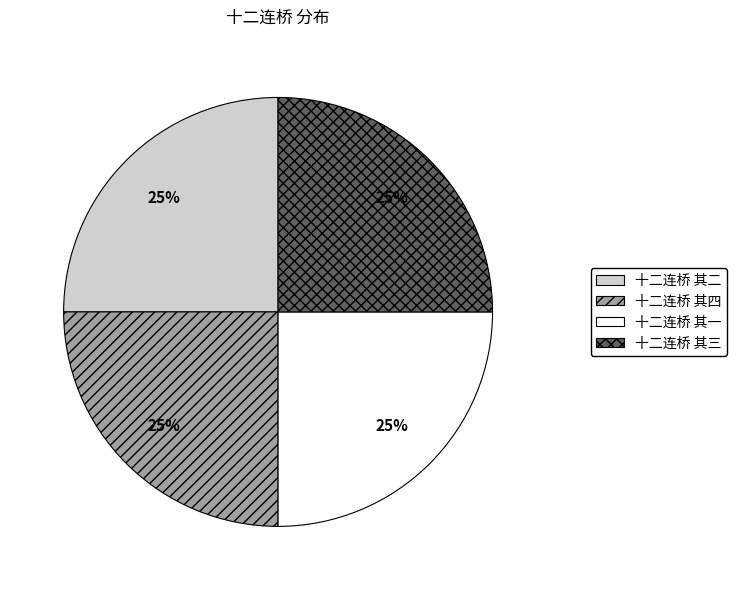

What is the ratio of the value at 十二连桥 其一 to the value at 十二连桥 其三?

1.0